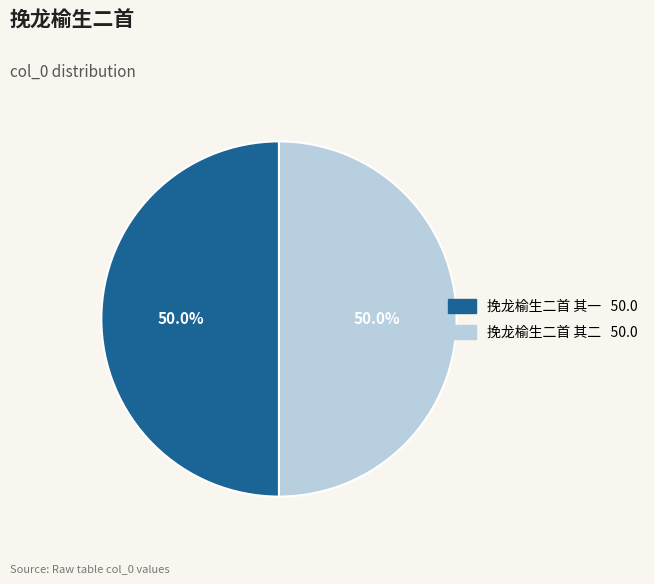

Approximately how many times larger is the value at 挽龙榆生二首 其二 compared to 挽龙榆生二首 其一?

1.0